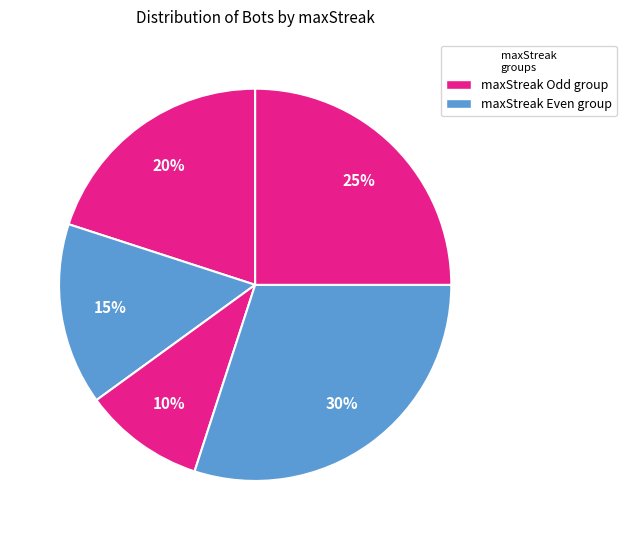

Does any single category account for the majority?

No